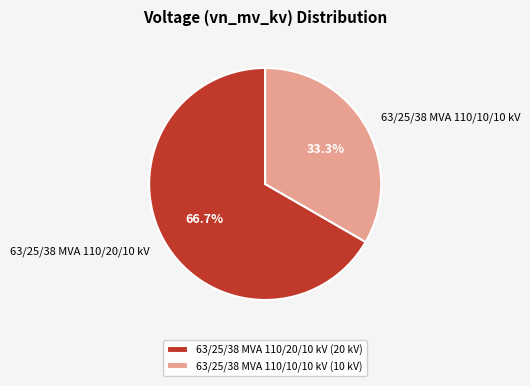

What is the largest slice in the pie chart?

63/25/38 MVA 110/20/10 kV